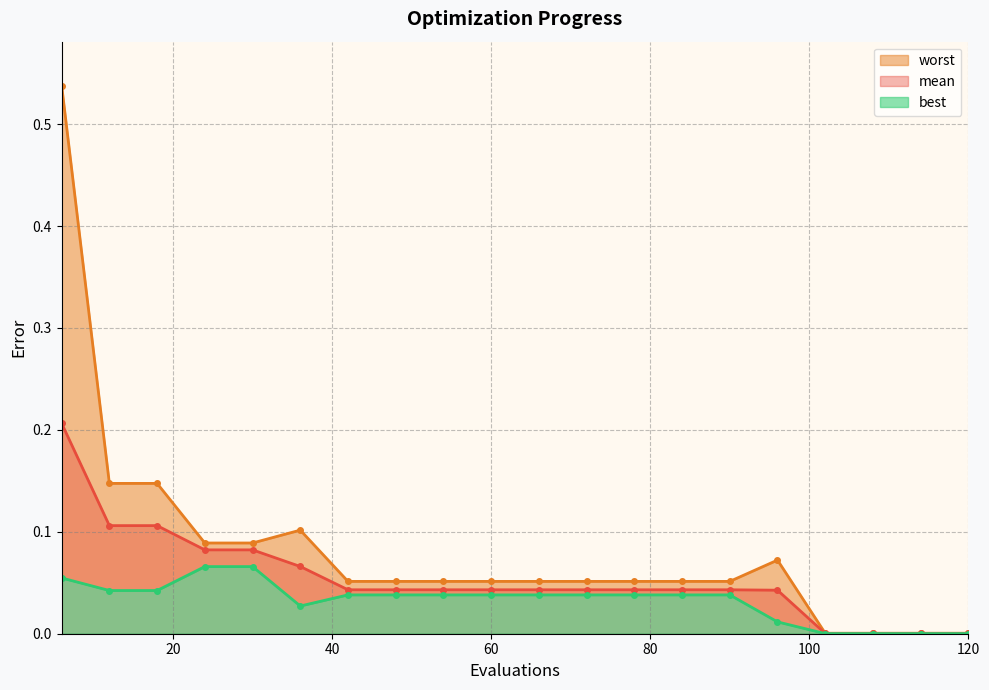

Reading left to right, list all the values displayed in this chart.

mean: 0.2	0.1	0.1	0.1	0.1	0.1	0.0	0.0	0.0	0.0	0.0	0.0	0.0	0.0	0.0	0.0	0.0	0.0	0.0	0.0
best: 0.1	0.0	0.0	0.1	0.1	0.0	0.0	0.0	0.0	0.0	0.0	0.0	0.0	0.0	0.0	0.0	0.0	0.0	0.0	0.0
worst: 0.5	0.1	0.1	0.1	0.1	0.1	0.1	0.1	0.1	0.1	0.1	0.1	0.1	0.1	0.1	0.1	0.0	0.0	0.0	0.0